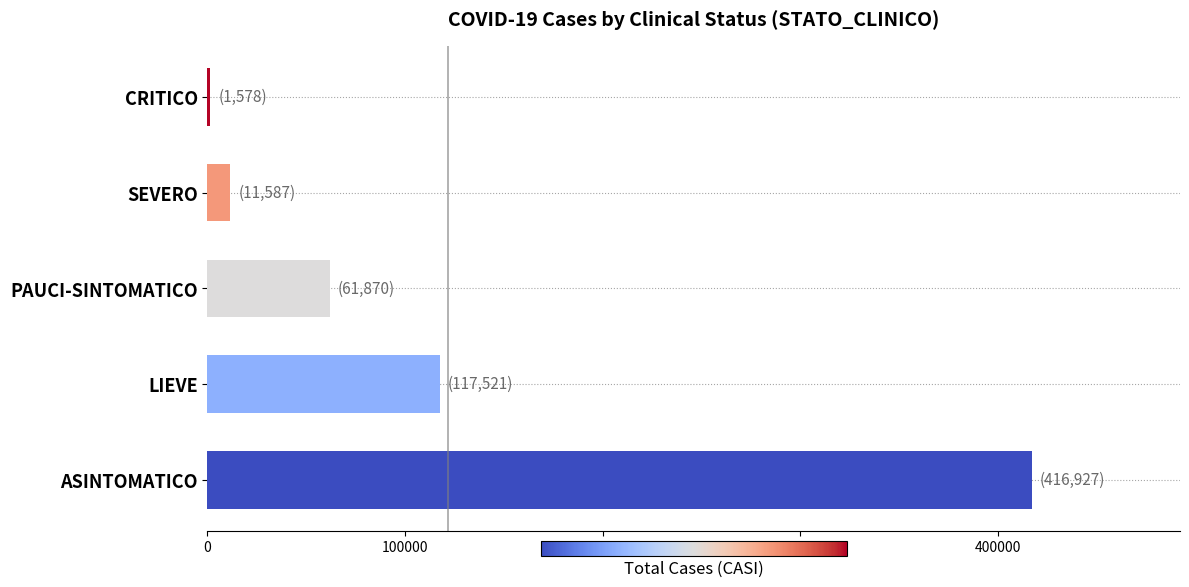

List the labels in order of value, largest first.

ASINTOMATICO, LIEVE, PAUCI-SINTOMATICO, SEVERO, CRITICO